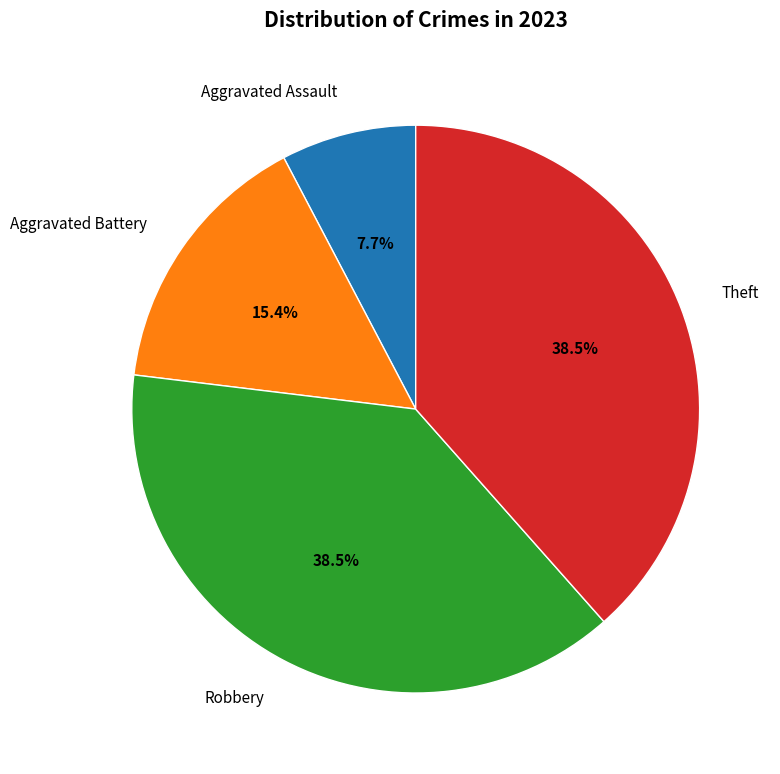

Combined, do Aggravated Battery and Aggravated Assault account for over 50%?

No